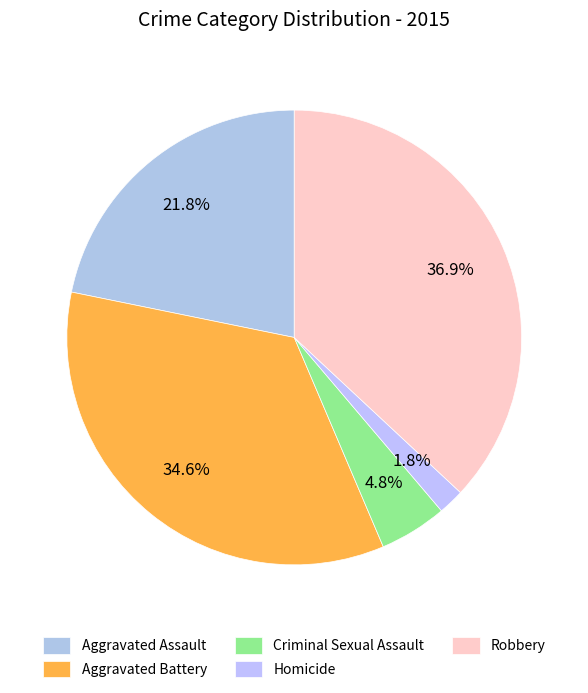

Do Robbery and Aggravated Assault together represent more than half of the pie?

Yes